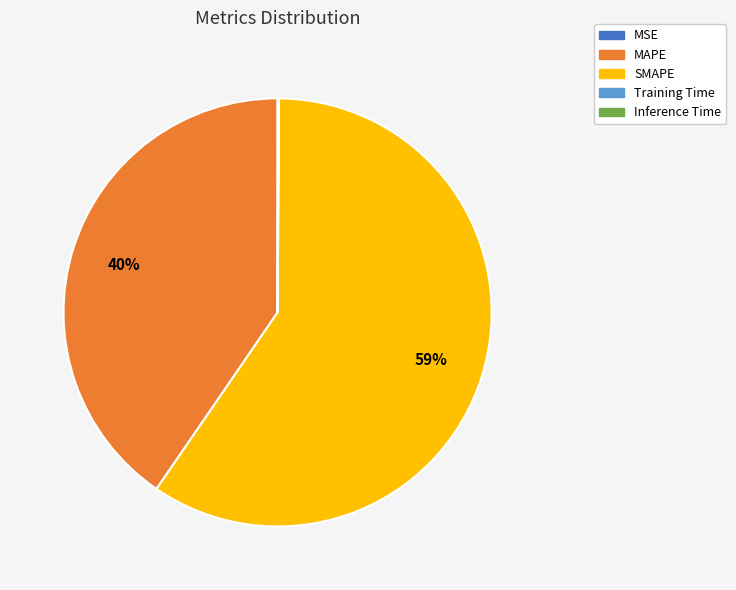

What is the largest slice in the pie chart?

SMAPE